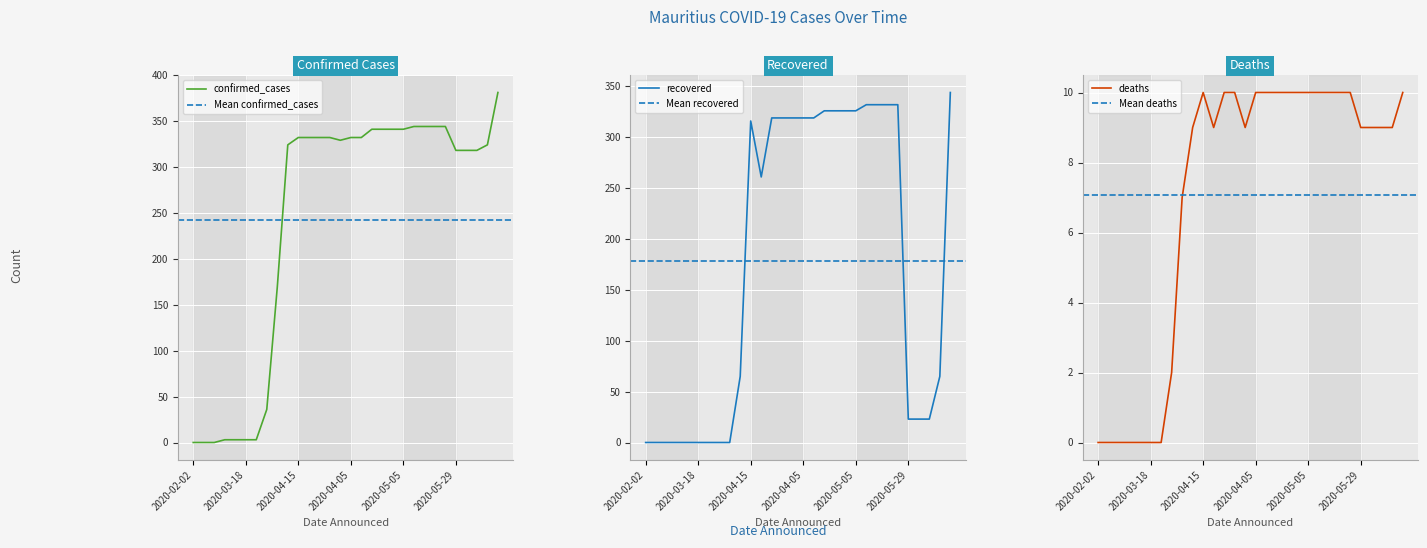

What is the greatest value displayed?

381